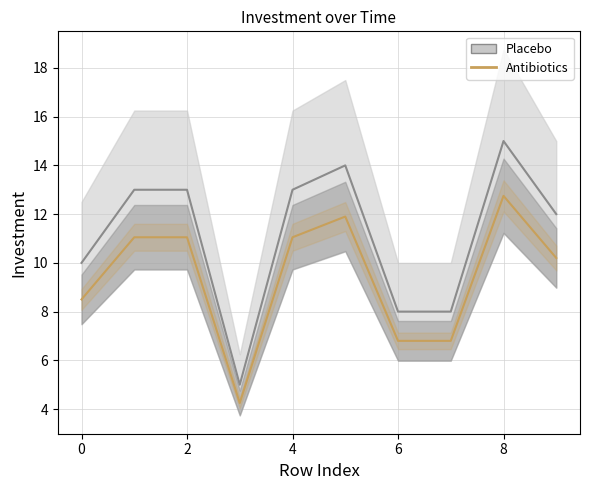

What is the difference between the maximum and minimum values?

8.5